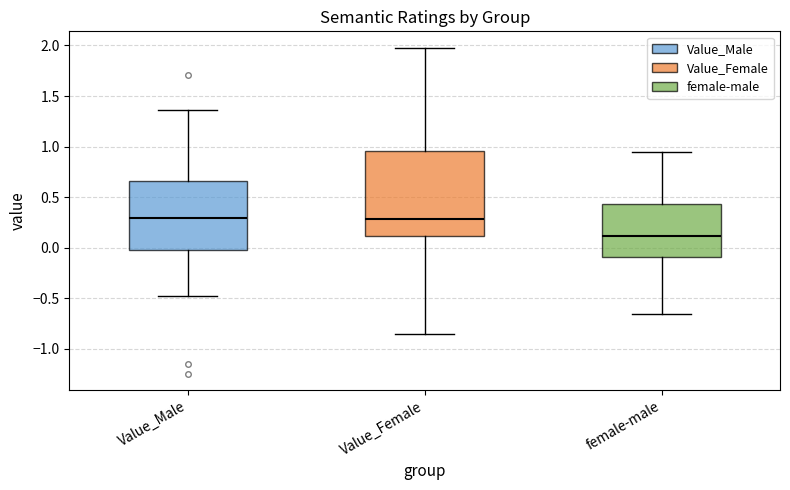

Which box is the tallest, from its lower edge to its upper edge?

Value_Female